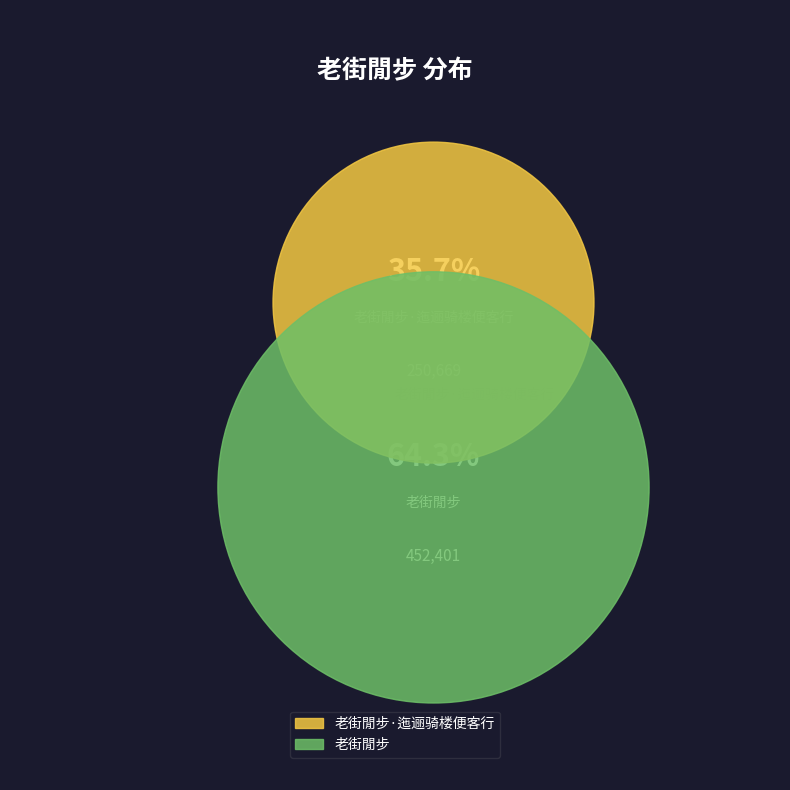

Which category has the smallest portion of the pie?

老街閒步·迤逦骑楼便客行